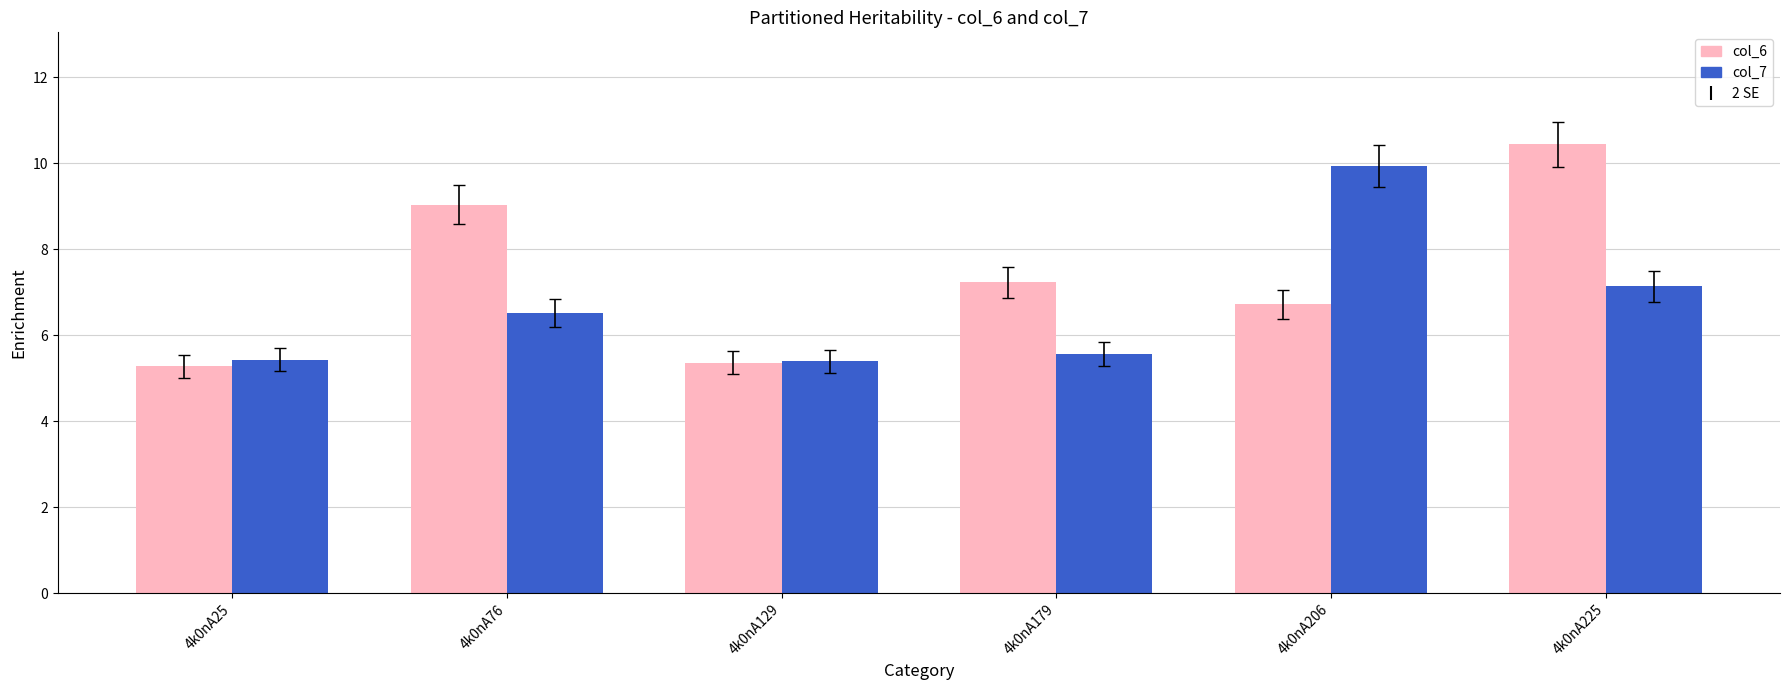

Which label corresponds to the largest value in the chart?

4k0nA225